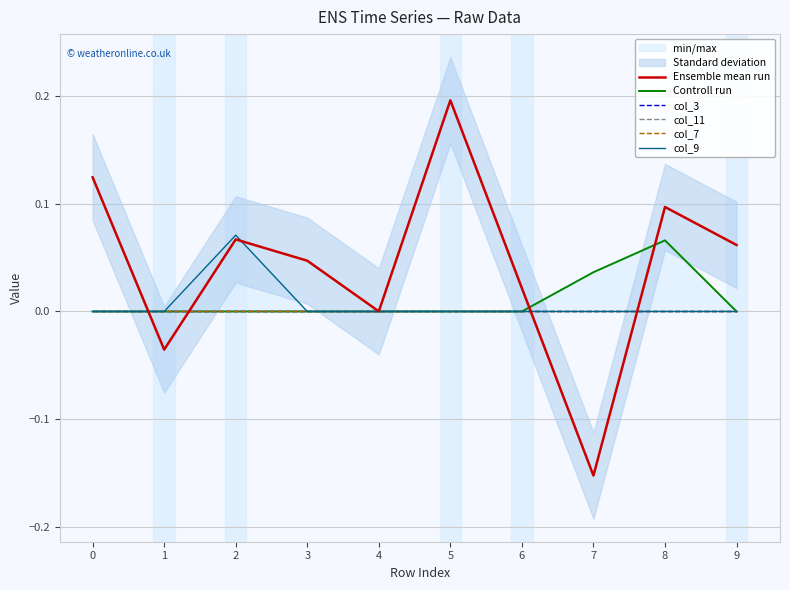

Rank the series at 2 from highest to lowest value.

col_9, Ensemble mean run, Controll run, col_3, col_11, col_7